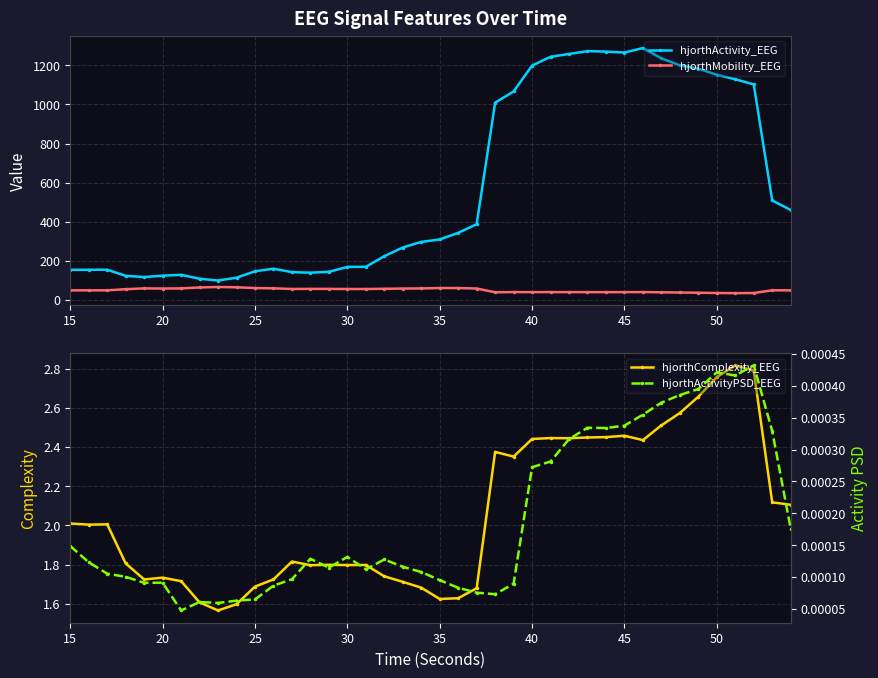

What is the highest value of the hjorthMobility_EEG series?

66.4